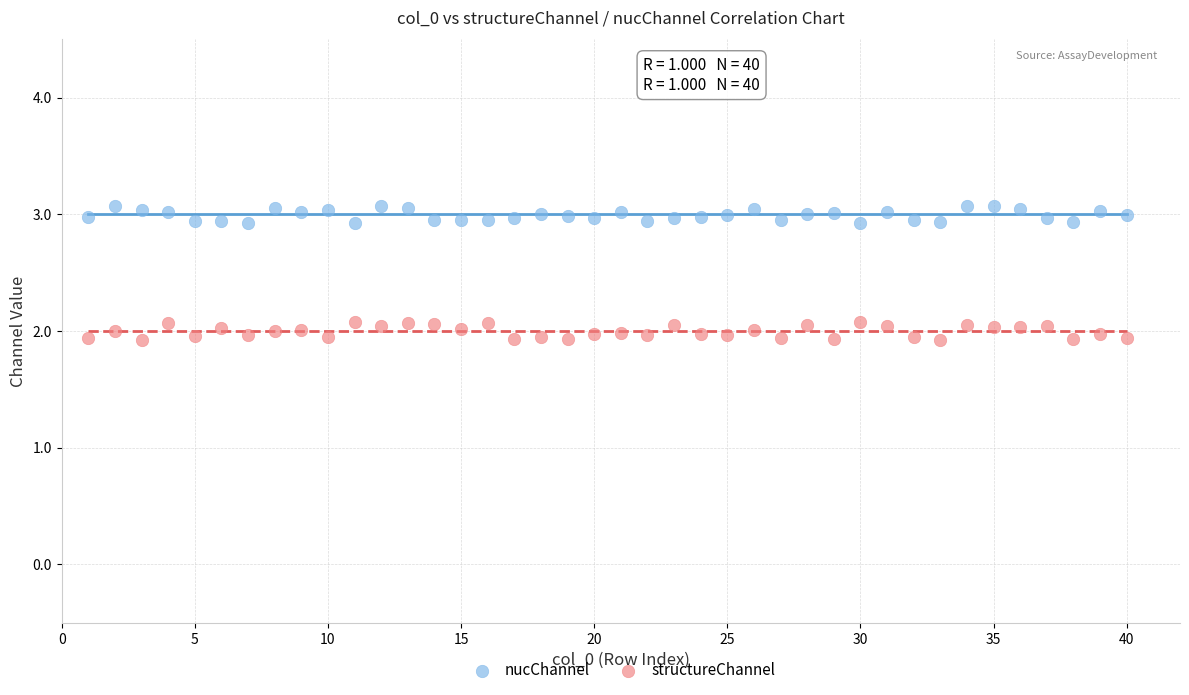

Which series contains the lowest Y value?

structureChannel